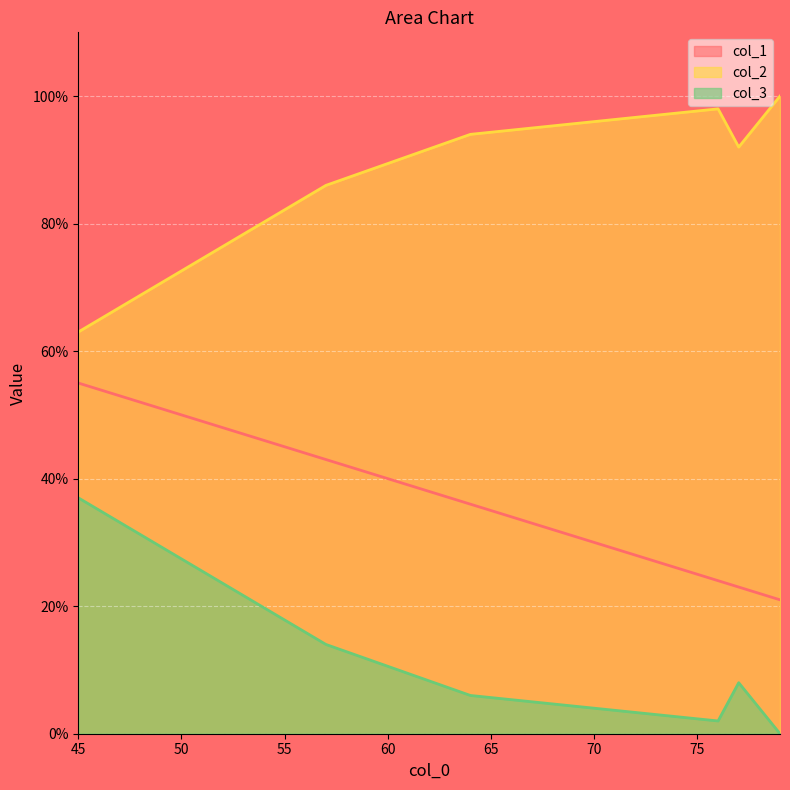

Is it true that col_1 equals 24 at 76?

True